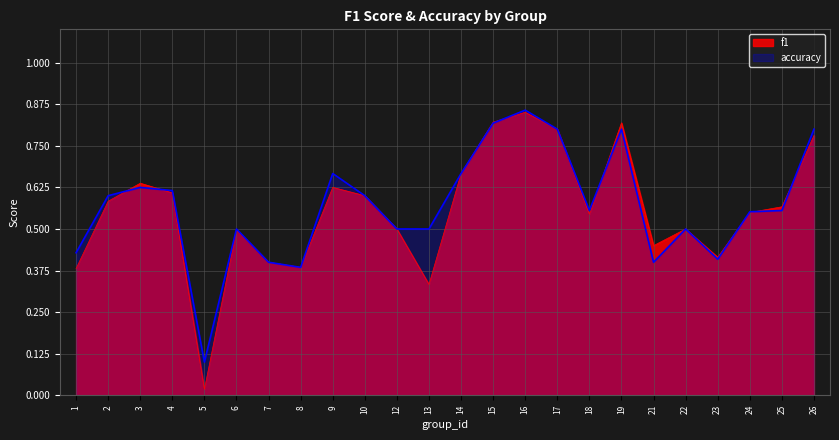

Reading left to right, what are all the values shown in this chart?

f1: 1=0.4	2=0.6	3=0.6	4=0.6	5=0.0	6=0.5	7=0.4	8=0.4	9=0.6	10=0.6	12=0.5	13=0.3	14=0.7	15=0.8	16=0.9	17=0.8	18=0.5	19=0.8	21=0.5	22=0.5	23=0.4	24=0.5	25=0.6	26=0.8
accuracy: 1=0.4	2=0.6	3=0.6	4=0.6	5=0.1	6=0.5	7=0.4	8=0.4	9=0.7	10=0.6	12=0.5	13=0.5	14=0.7	15=0.8	16=0.9	17=0.8	18=0.6	19=0.8	21=0.4	22=0.5	23=0.4	24=0.6	25=0.6	26=0.8